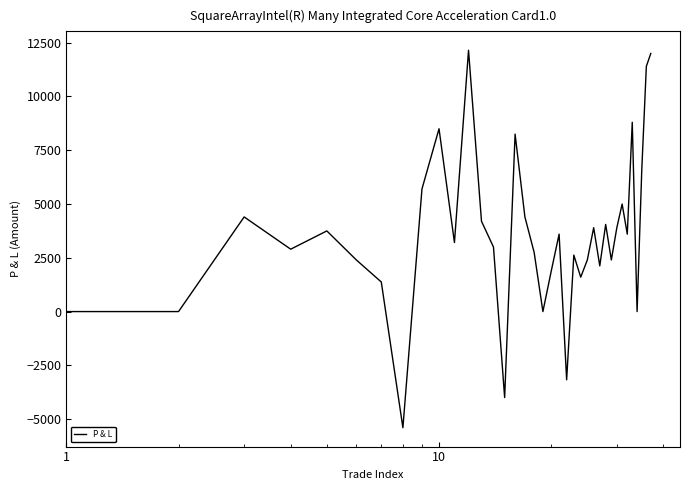

What is the greatest value displayed?

12150.0